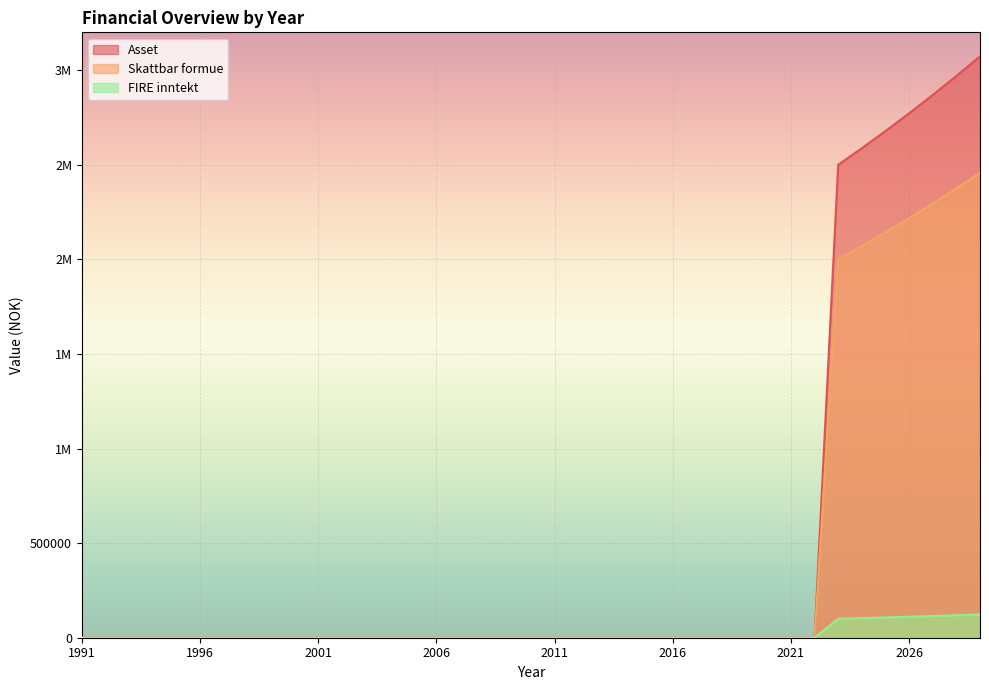

How many values in the Skattbar formue series exceed 0?

7